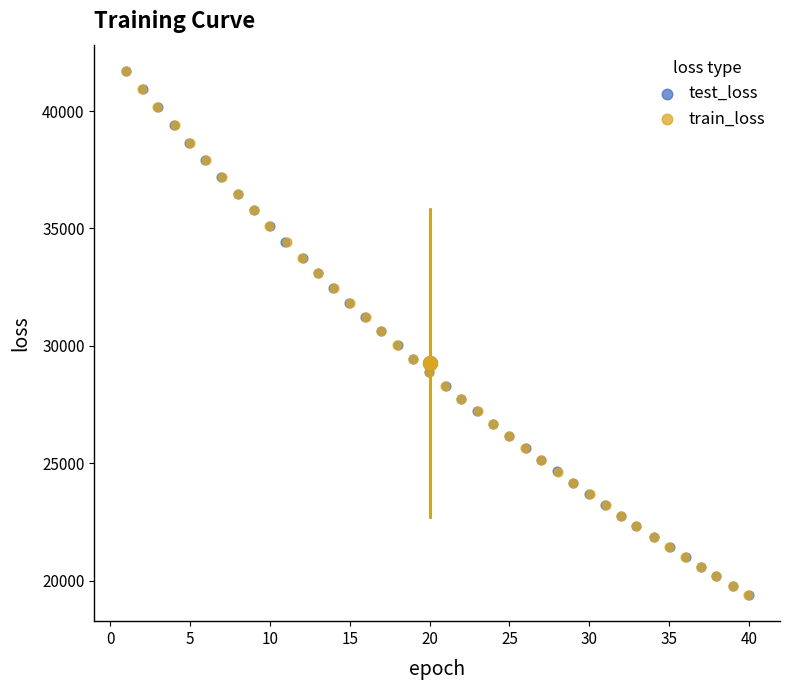

What are all the series names shown in the legend?

test_loss, train_loss